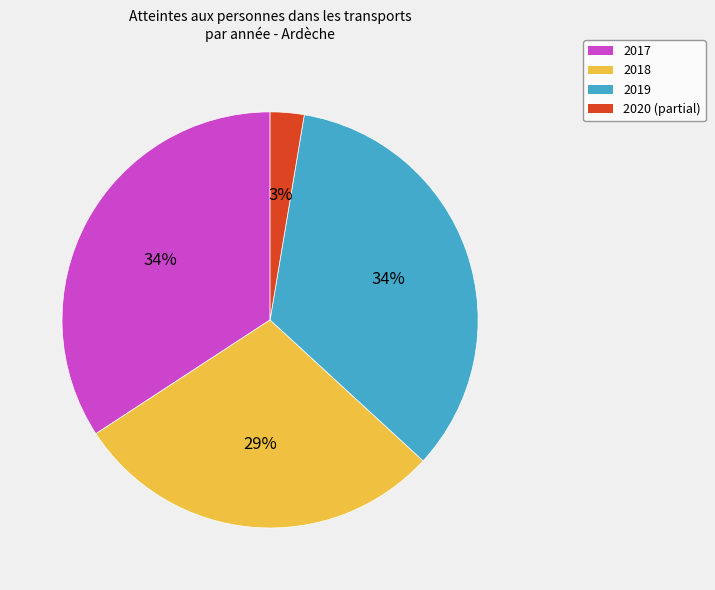

Is there any slice that represents more than half of the pie?

No